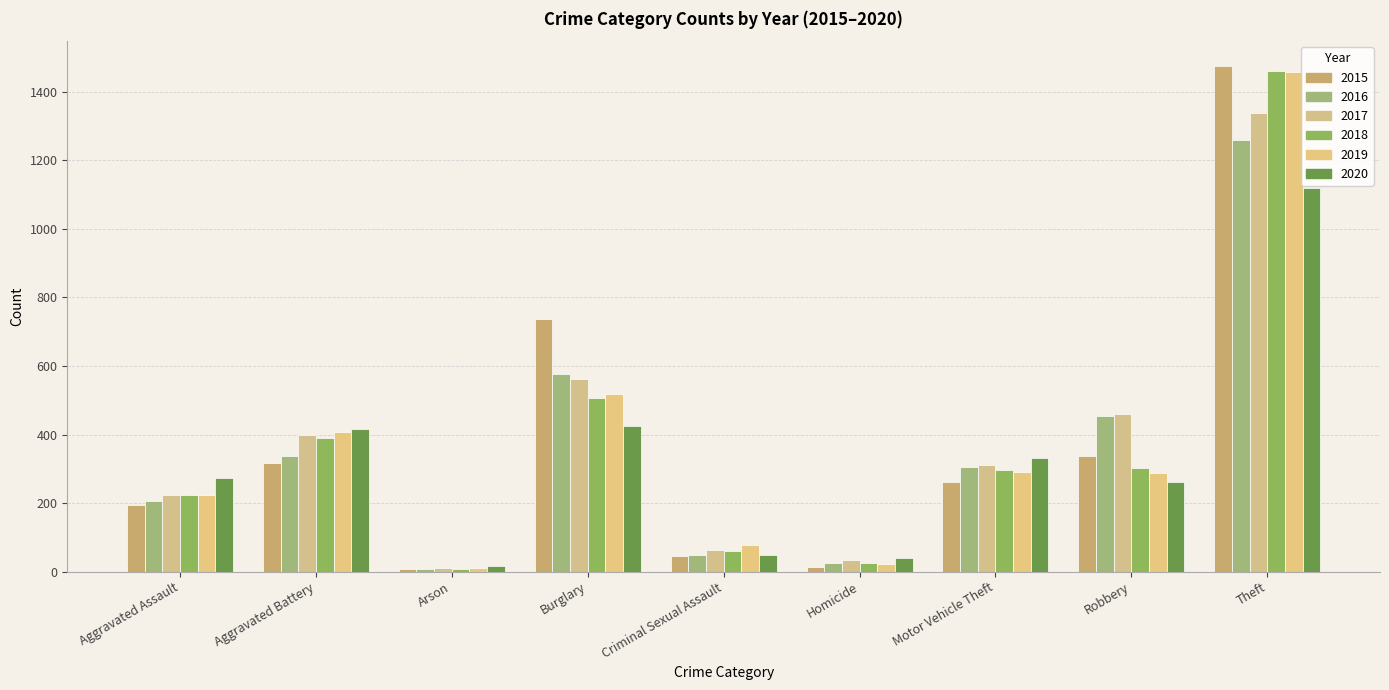

Between Aggravated Battery and Burglary, which series saw the biggest shift?

2015